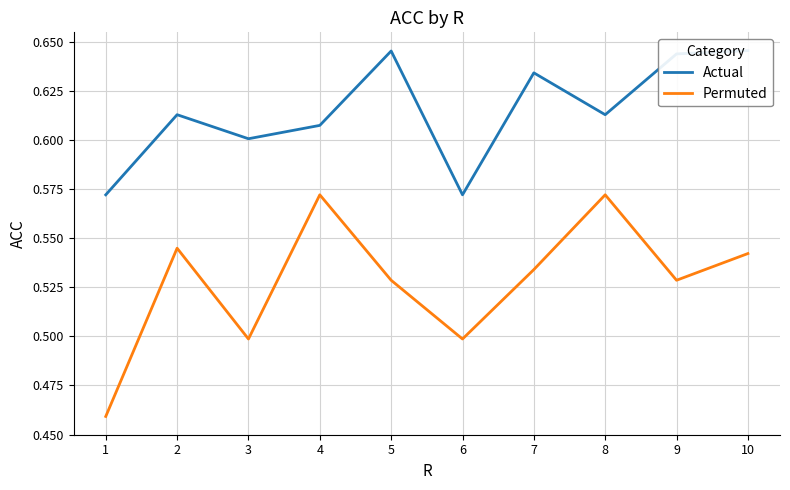

Reading left to right, what are all the values shown in this chart?

Actual: 1=0.6	2=0.6	3=0.6	4=0.6	5=0.6	6=0.6	7=0.6	8=0.6	9=0.6	10=0.6
Permuted: 1=0.5	2=0.5	3=0.5	4=0.6	5=0.5	6=0.5	7=0.5	8=0.6	9=0.5	10=0.5